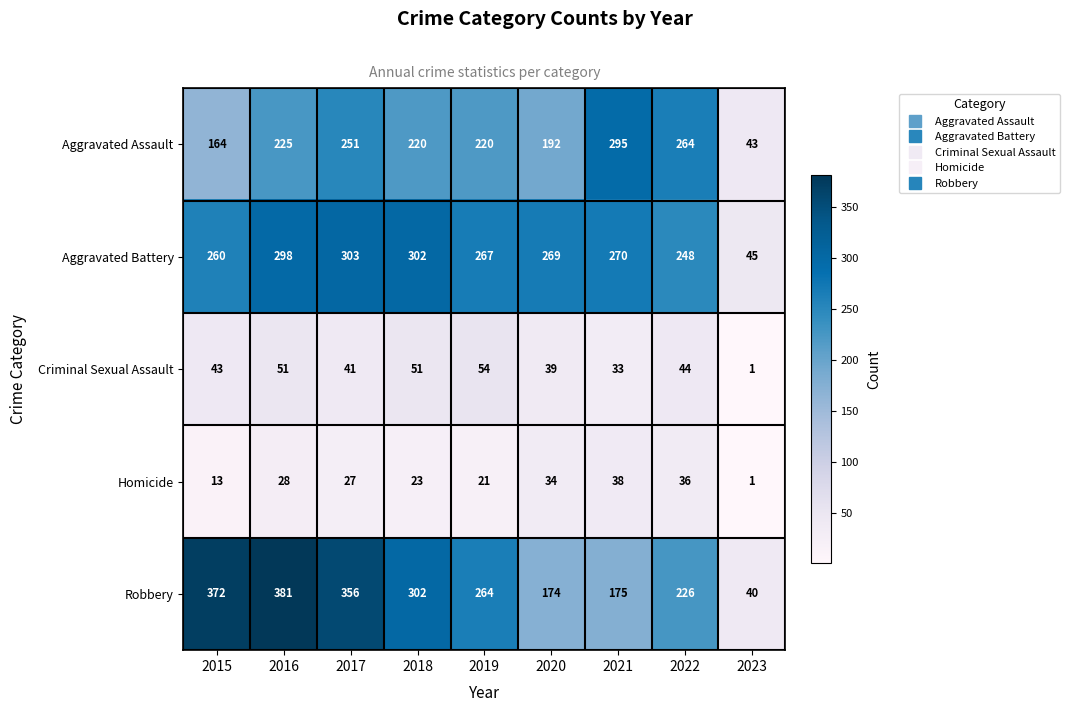

What is the difference between the maximum and second lowest values in the Aggravated Assault series?

131